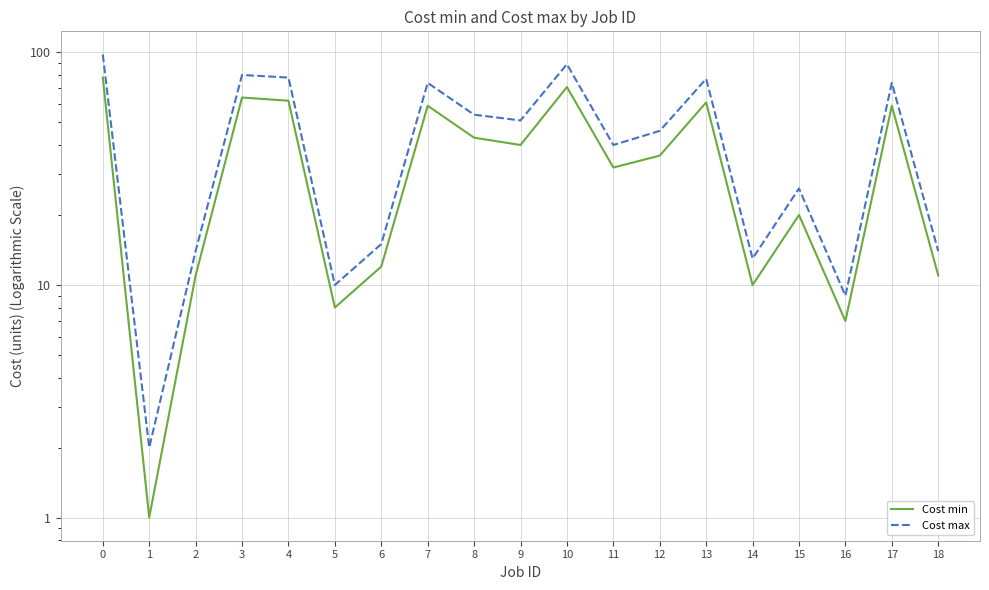

What is the sum of the Cost min values at 3 and 15?

84